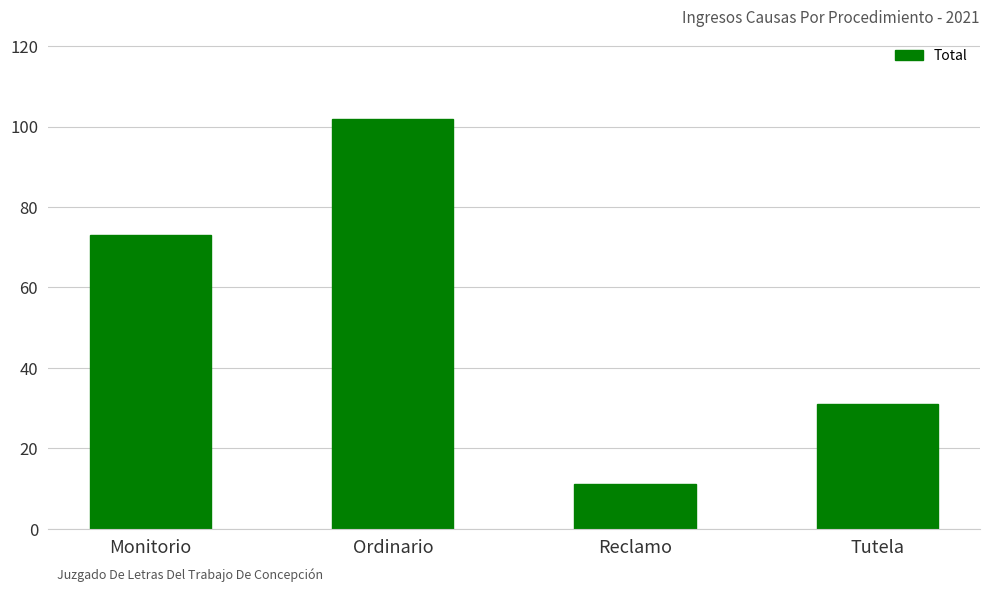

Which label corresponds to the smallest value in the chart?

Reclamo